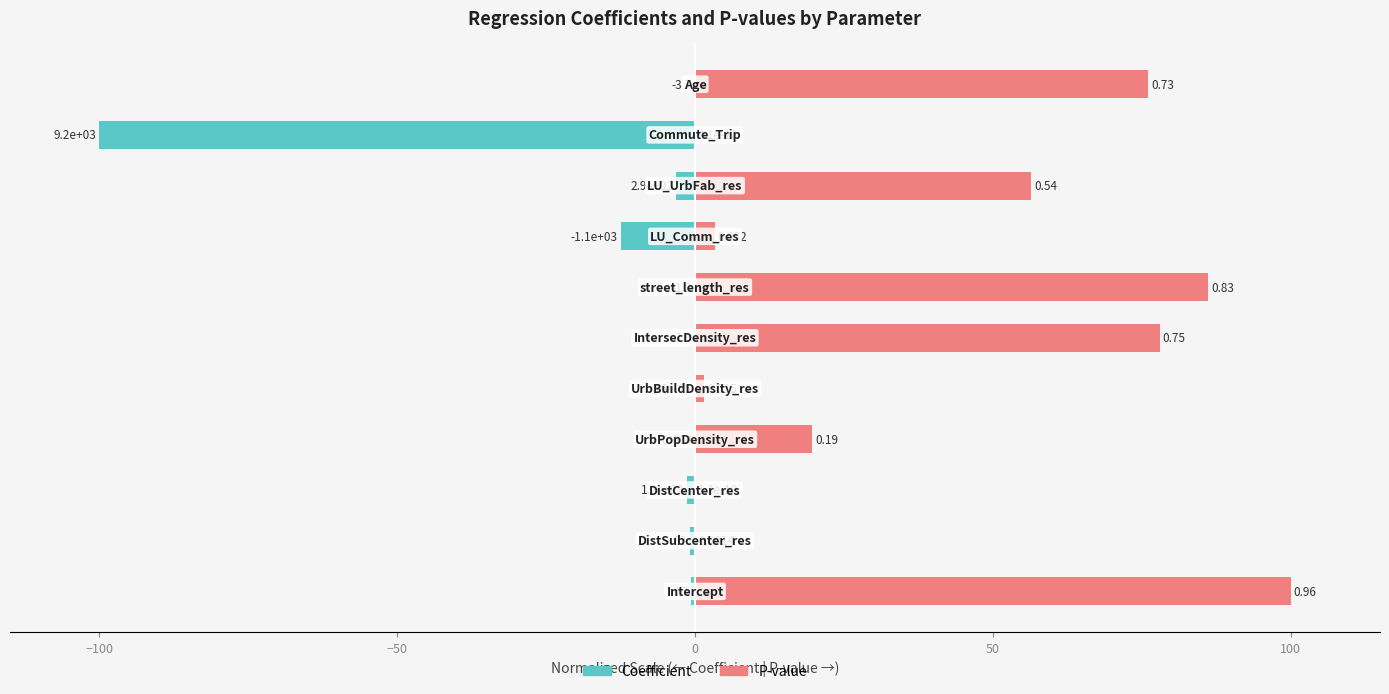

What is the sum of all Coefficient values?

-118.6